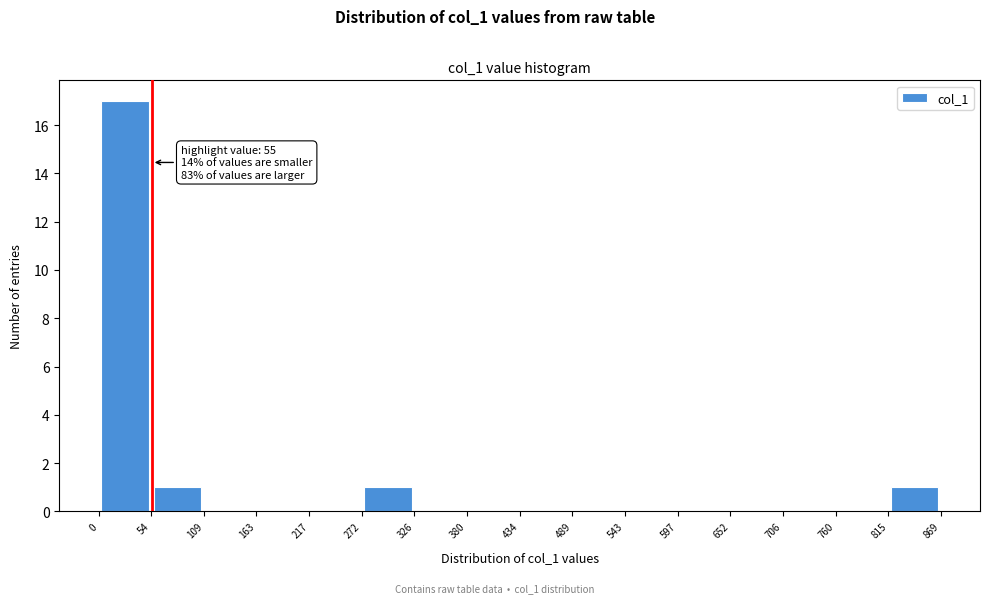

Which range on the x-axis has the tallest bar?

0 to 54